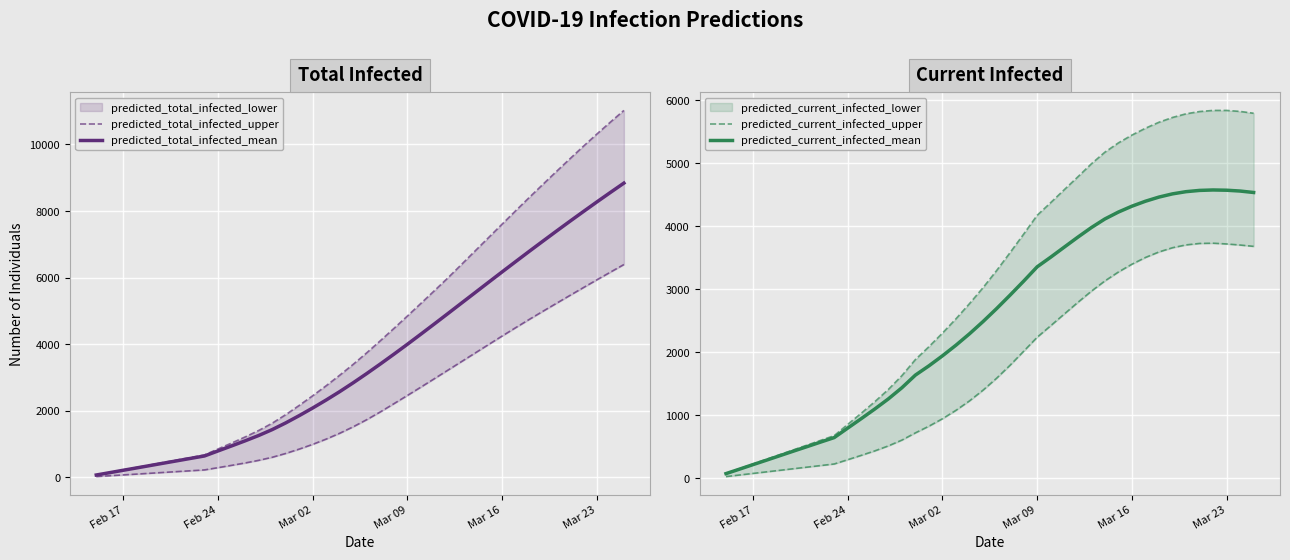

What is the value of the predicted_total_infected_mean point at the 31st from the left?

6172